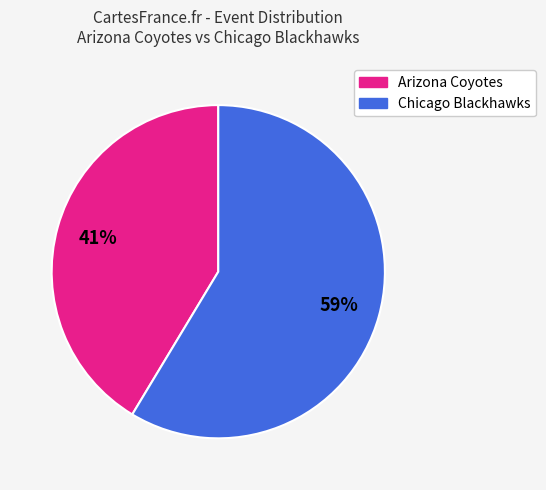

Is there any slice that represents more than half of the pie?

Yes